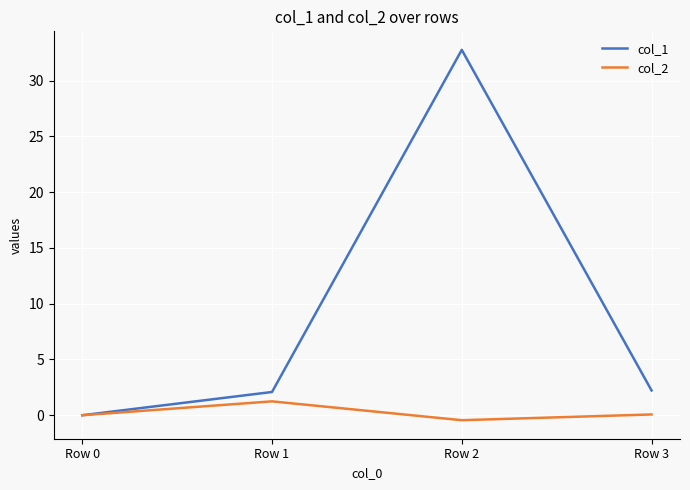

Is it true that col_1 equals 32.8 at Row 2?

True